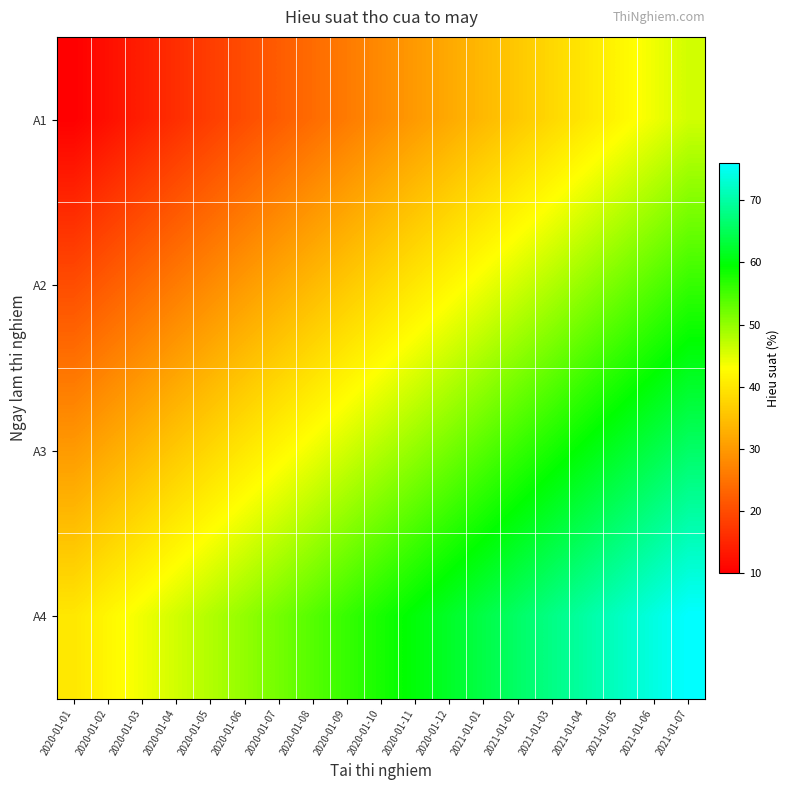

Rank the series at 2020-01-11 from lowest to highest value.

A1, A2, A3, A4